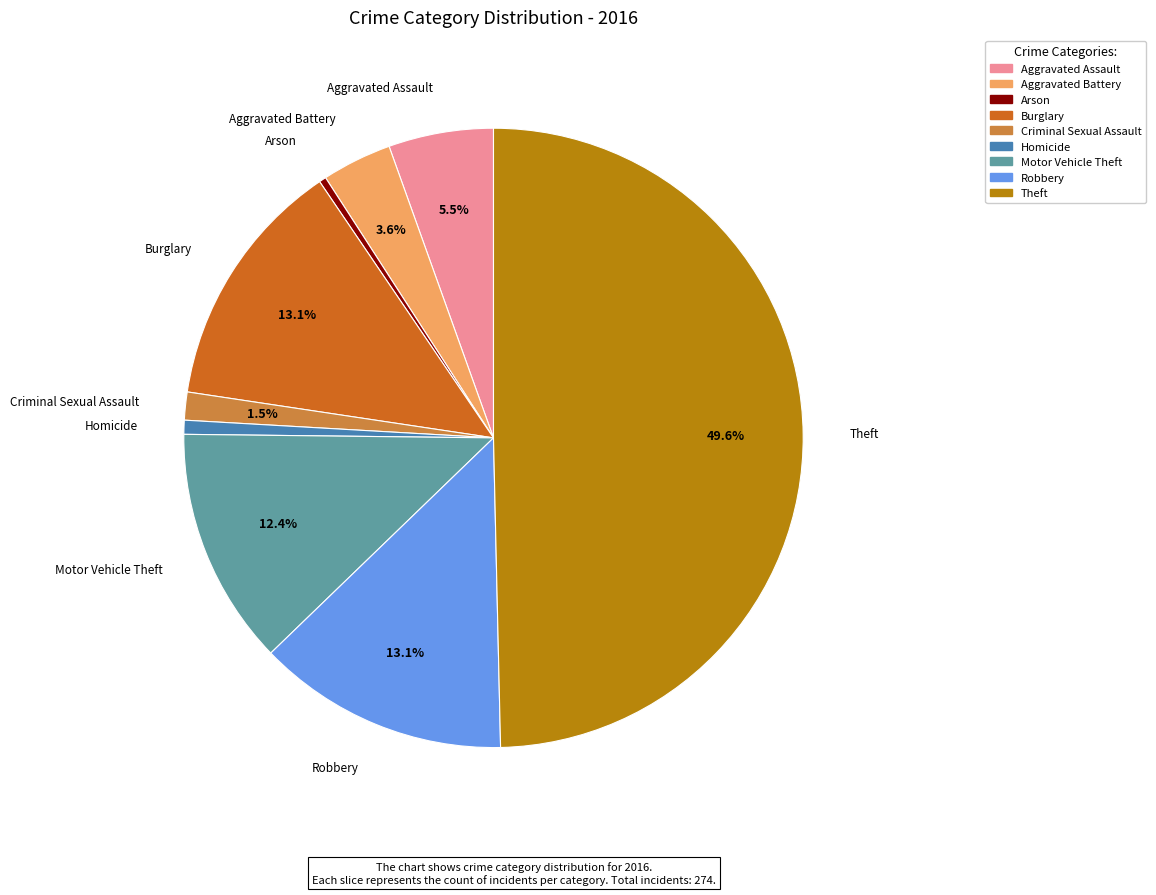

Between Homicide and Aggravated Assault, which is larger?

Aggravated Assault